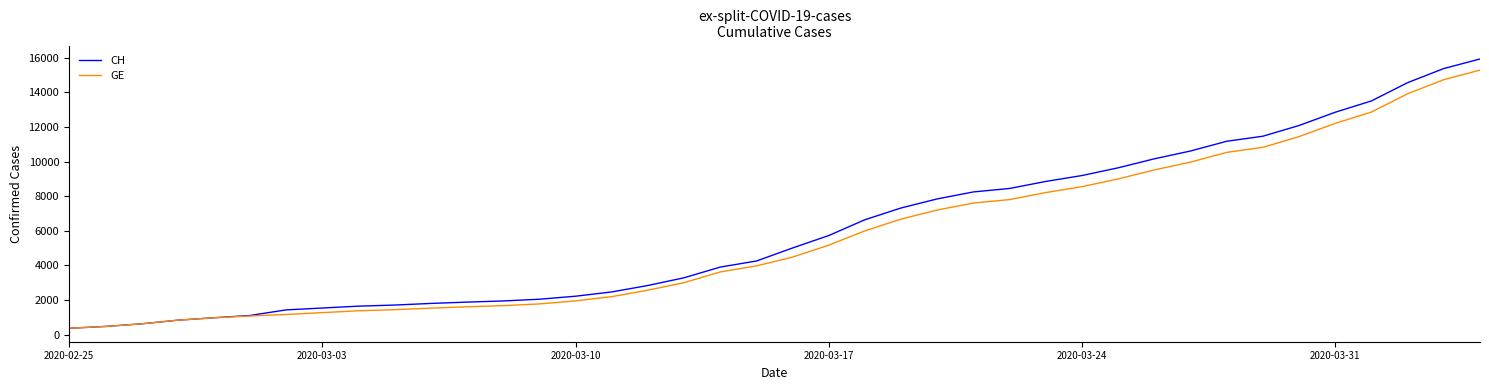

Which series has the largest range (max minus min)?

CH